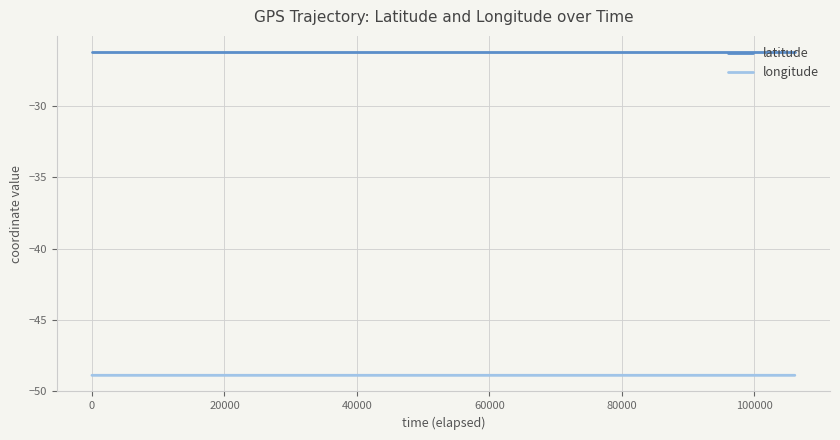

List the series in order of their peak value, highest first.

latitude, longitude